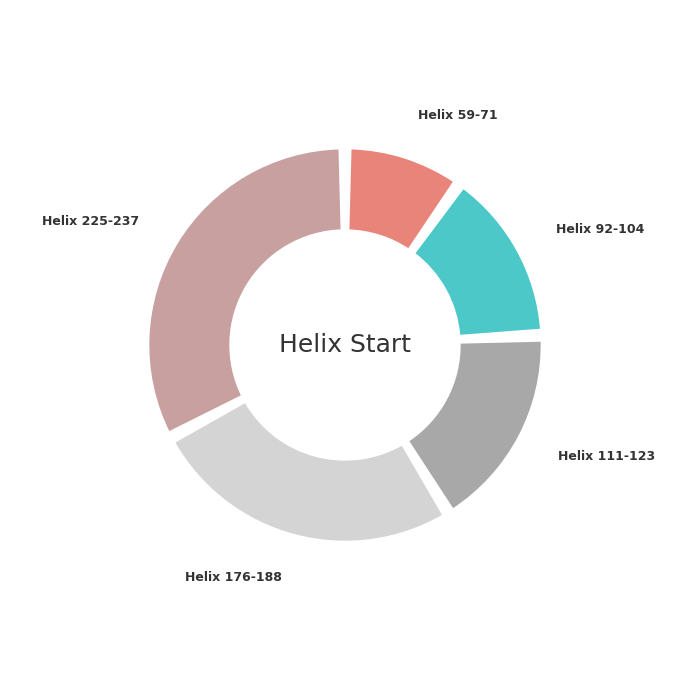

Does 225 represent more than half of the total?

No